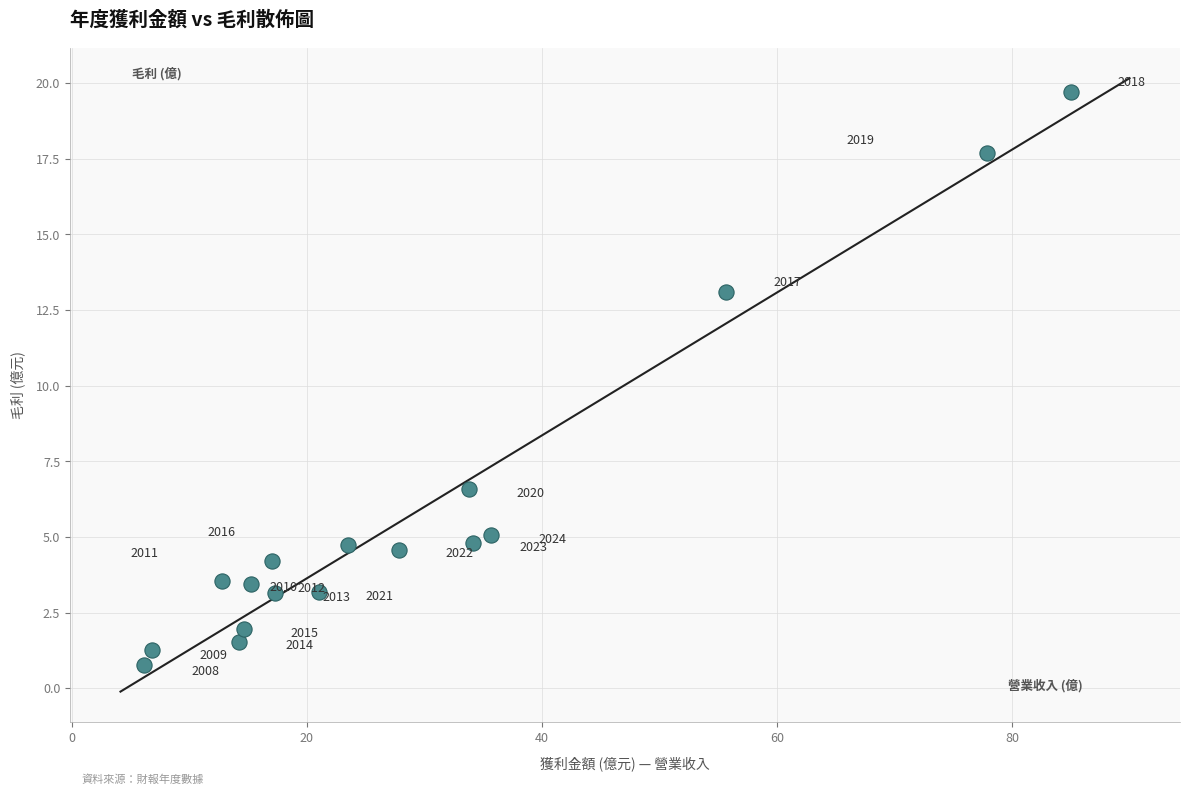

What is the range of X values (max minus min)?

78.9